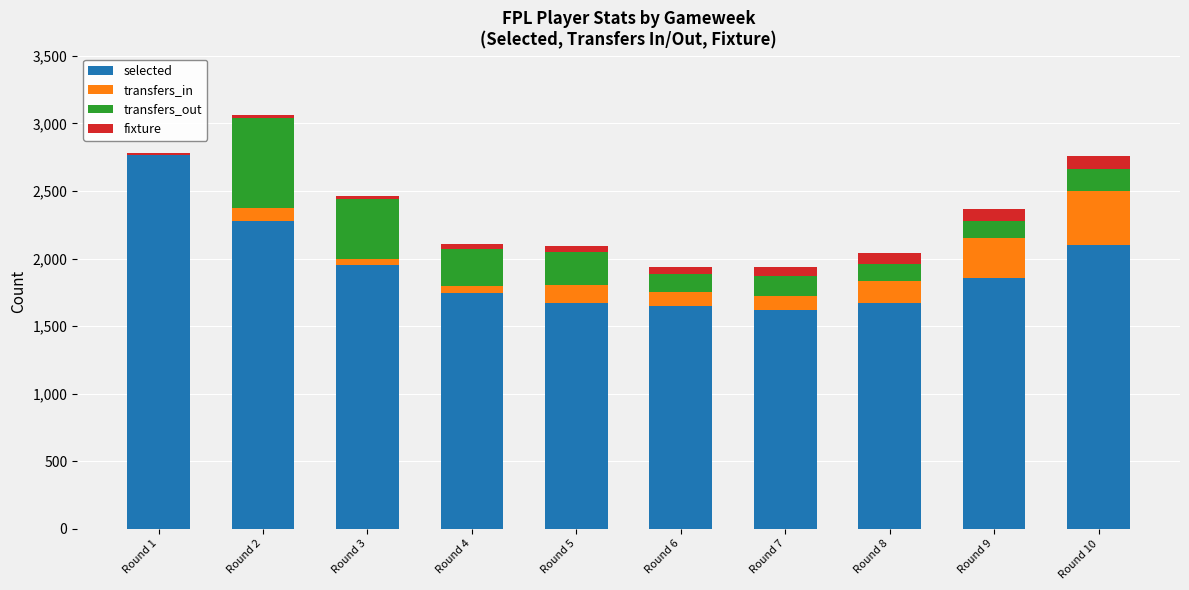

Which category has the highest value in the selected series?

Round 1